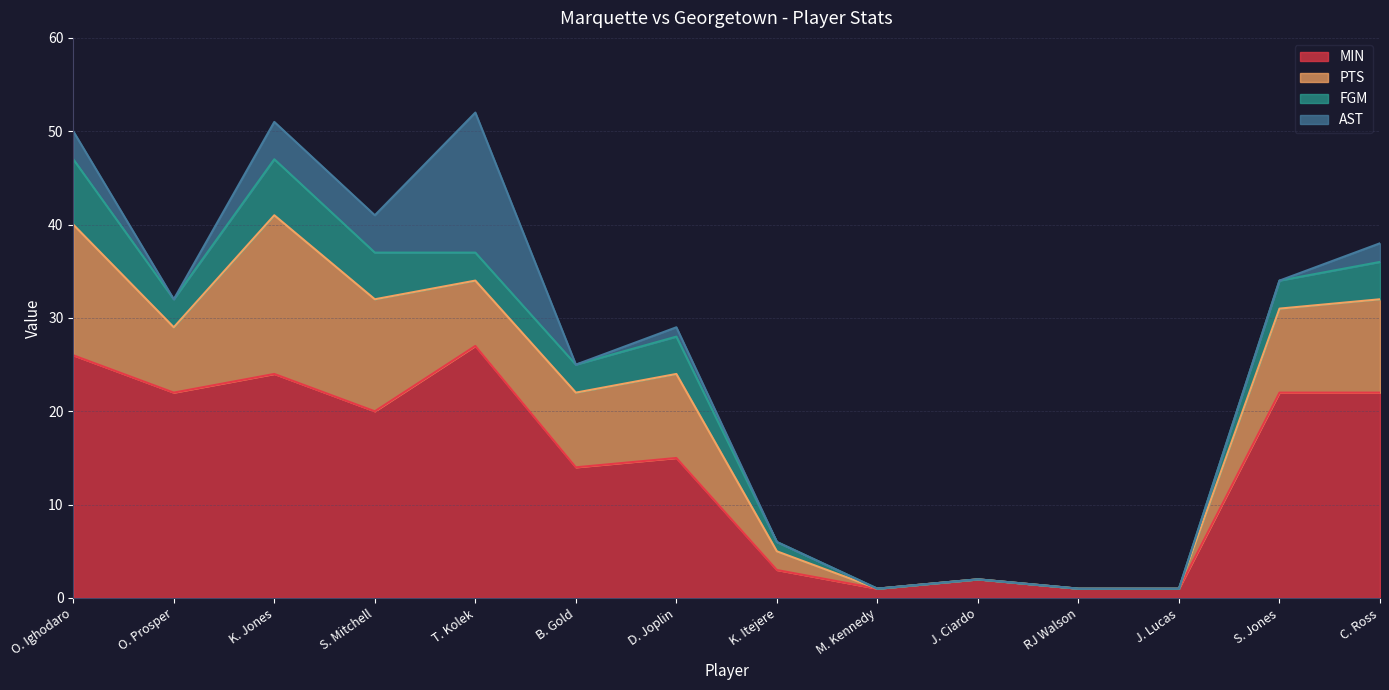

Reading left to right, list all the values displayed in this chart.

MIN: 26	22	24	20	27	14	15	3	1	2	1	1	22	22
PTS: 14	7	17	12	7	8	9	2	0	0	0	0	9	10
FGM: 7	3	6	5	3	3	4	1	0	0	0	0	3	4
AST: 3	0	4	4	15	0	1	0	0	0	0	0	0	2